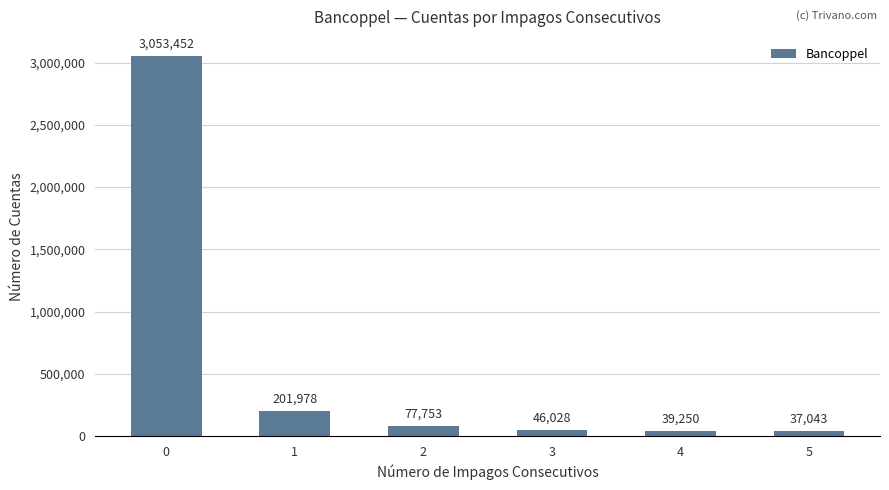

What is the change in value from 4 to 5?

-2207